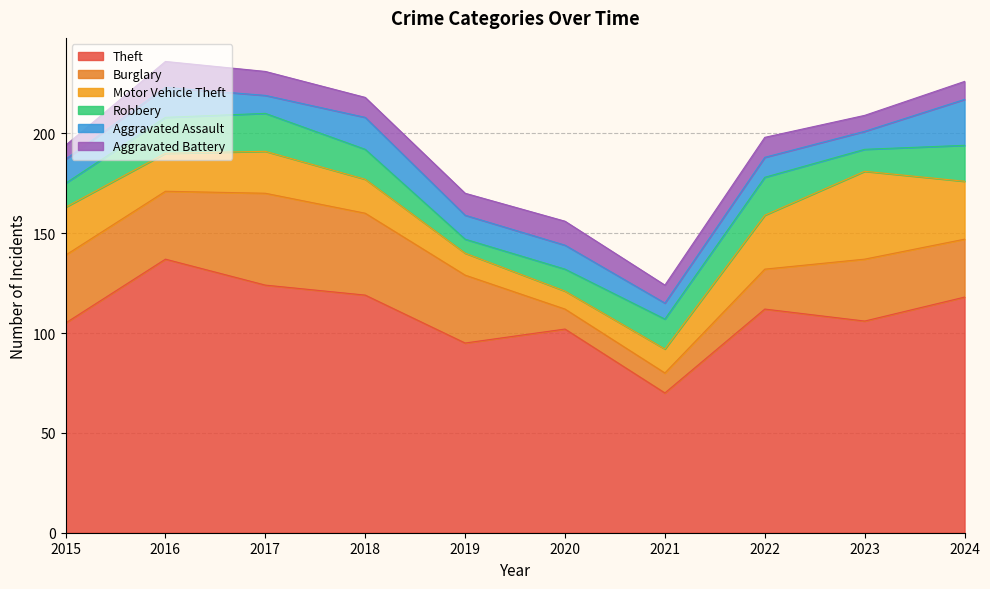

At which label does Robbery first exceed 15?

2016